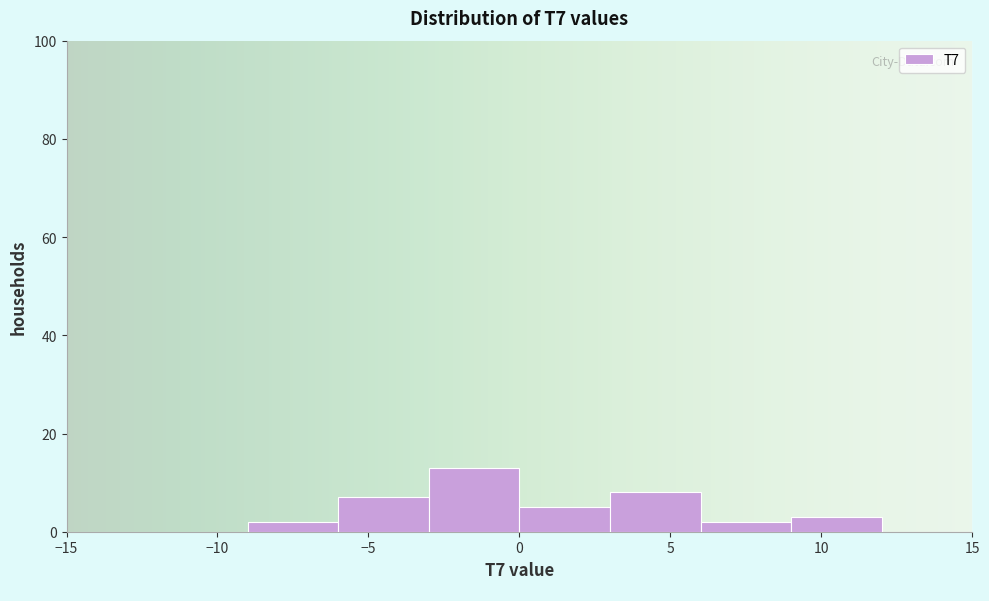

What is the height of the bar covering -9 to -6 on the x-axis? The values are not printed on the chart, so give them approximately, as read against the axis.

2